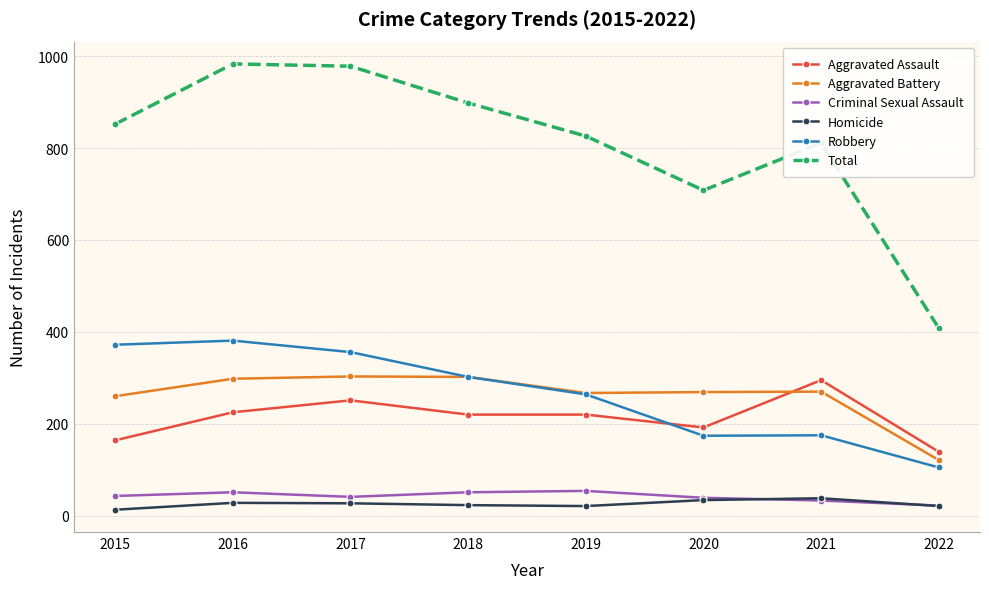

What is the smallest value displayed?

13